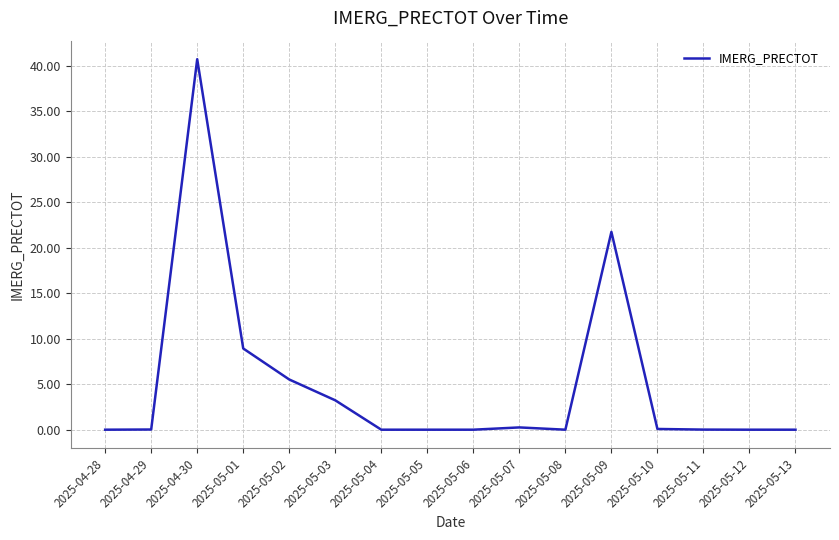

Which label corresponds to the largest value in the chart?

2025-04-30